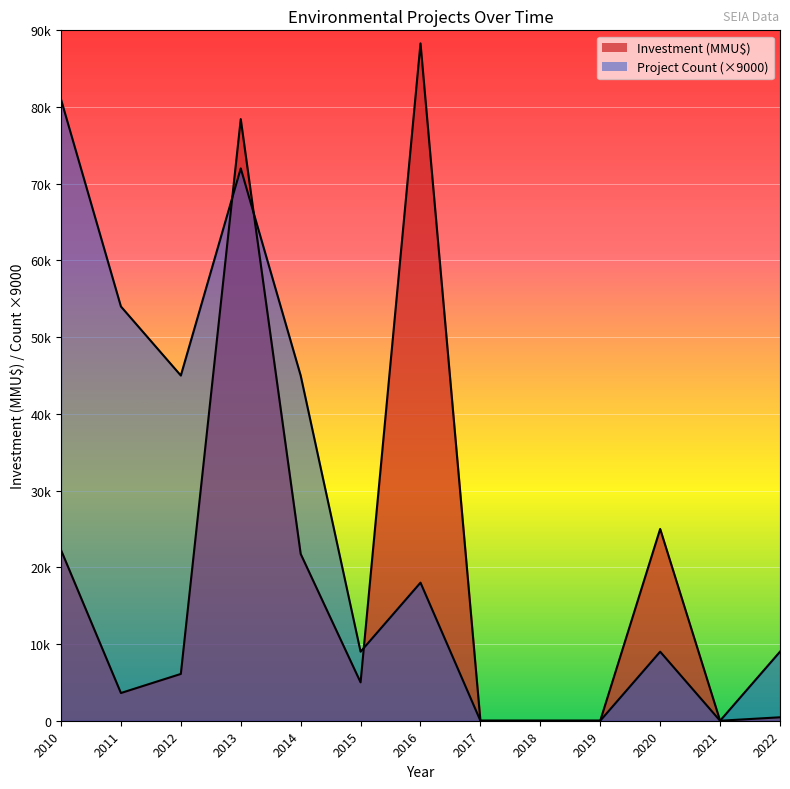

Is the value of Project Count at 2011-04 greater than the value of Investment (MMU$) at 2011-10?

No